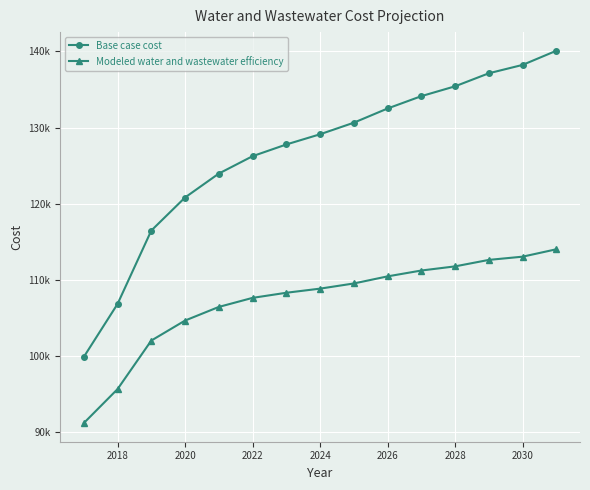

List the series in order of their peak value, lowest first.

Modeled water and wastewater efficiency, Base case cost